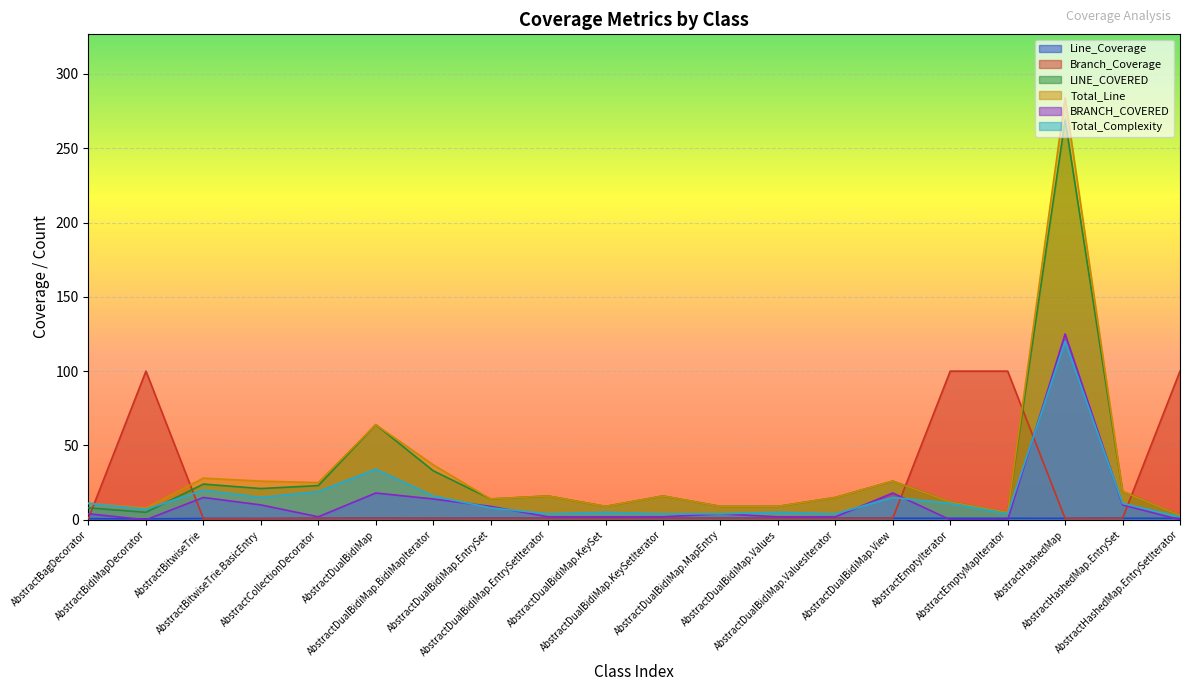

Is the value of BRANCH_COVERED at AbstractCollectionDecorator greater than the value of LINE_COVERED at AbstractBitwiseTrie?

No